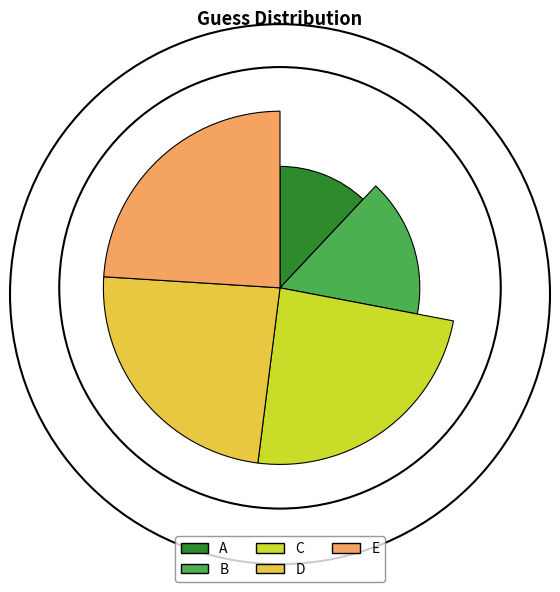

To the nearest percent, what percentage of the pie is C?

24%